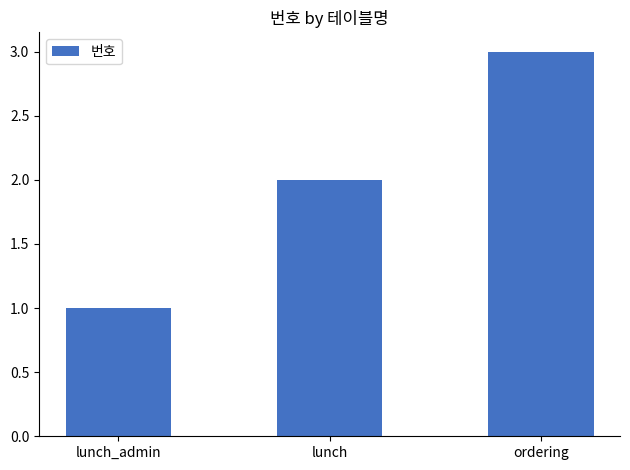

The chart shows a value of 3 at ordering. True or false?

True